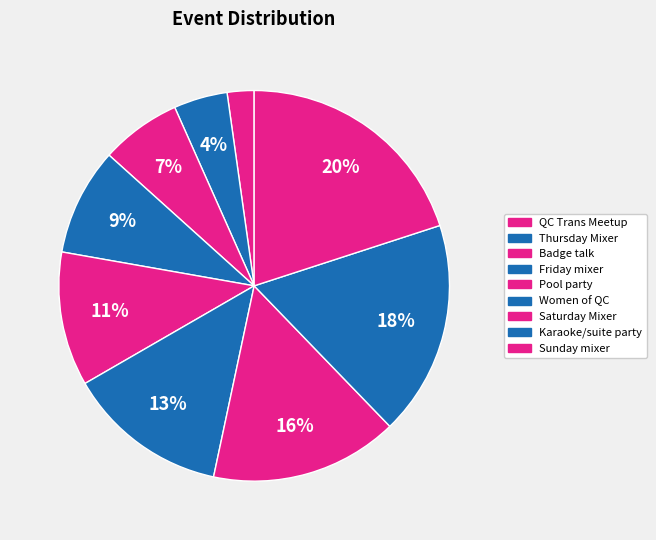

How many segments does this pie chart have?

9